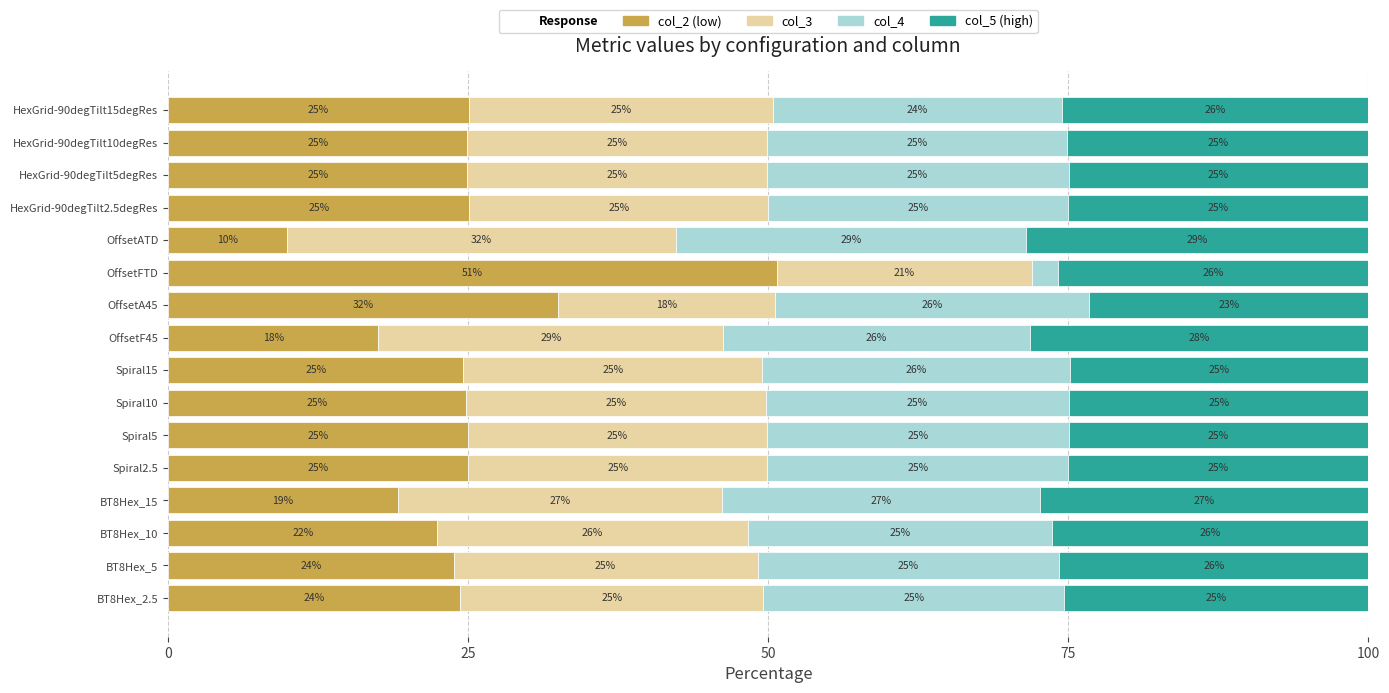

Which category has the lowest value in the col_2 (low) series?

OffsetATD